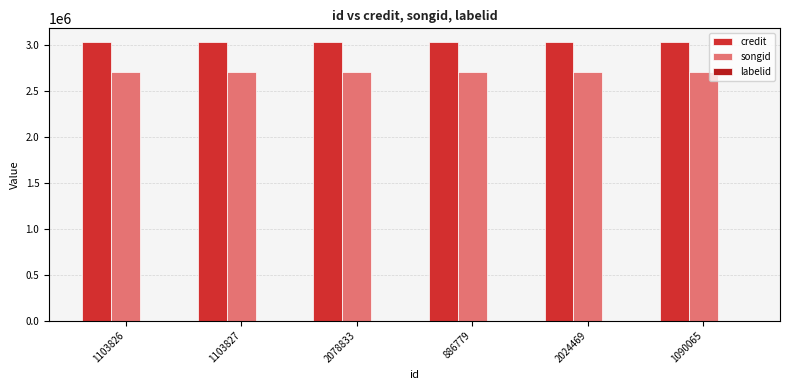

What is the spread (max minus min) of values at 1103827?

3034369